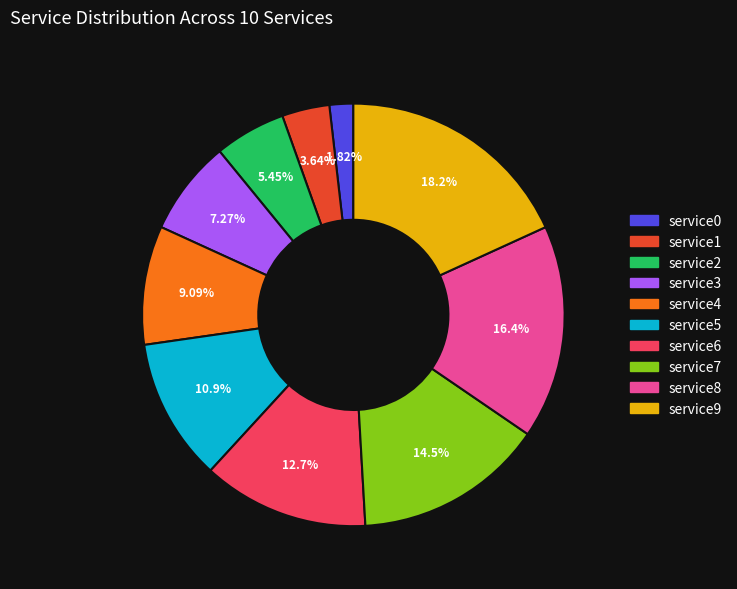

To the nearest percent, what percentage of the pie is service2?

5%